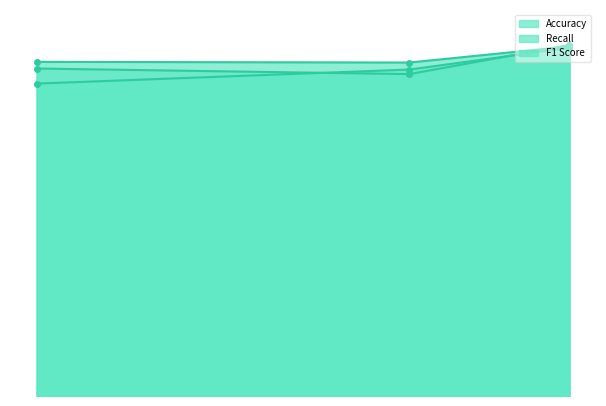

Does the chart have visible grid lines?

No